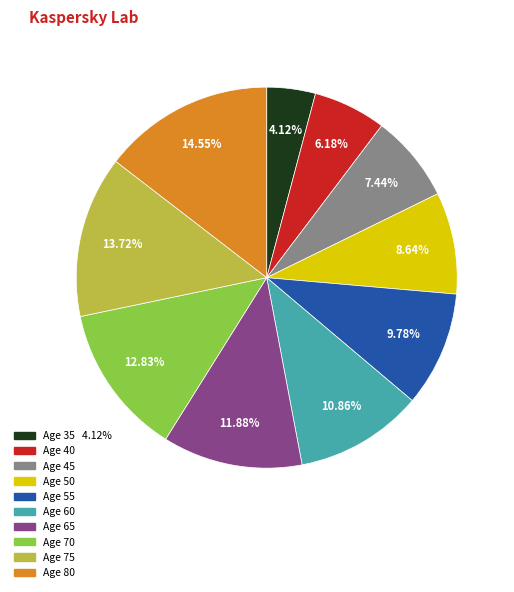

Is there a majority slice in this chart?

No